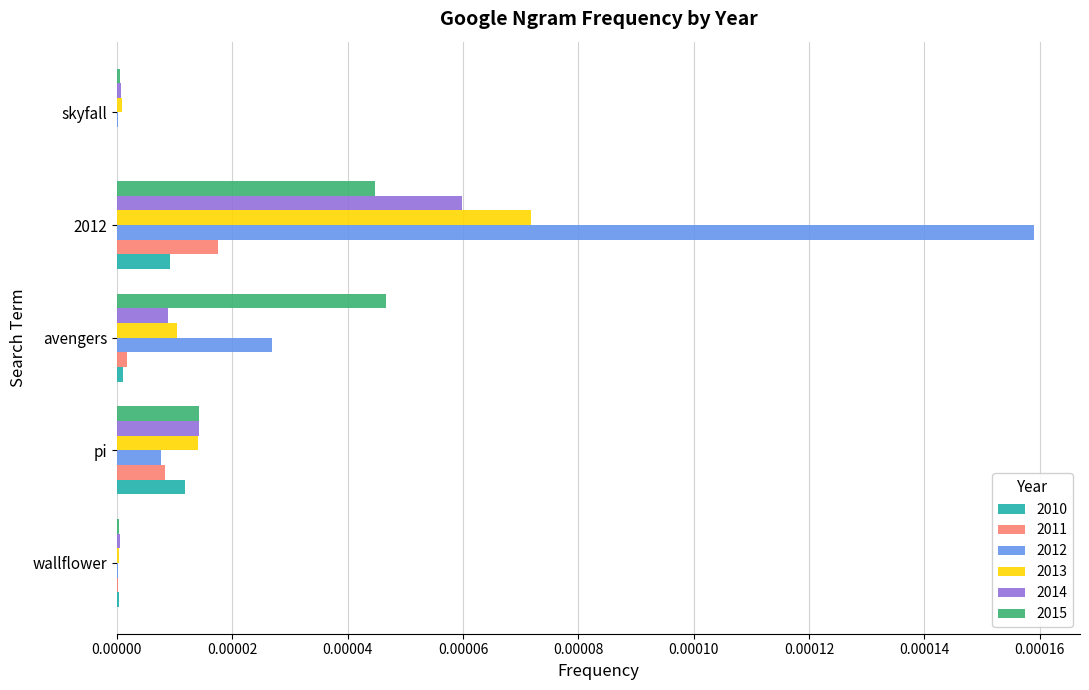

The 2011 series shows 0.0 at 2012. True or false?

True